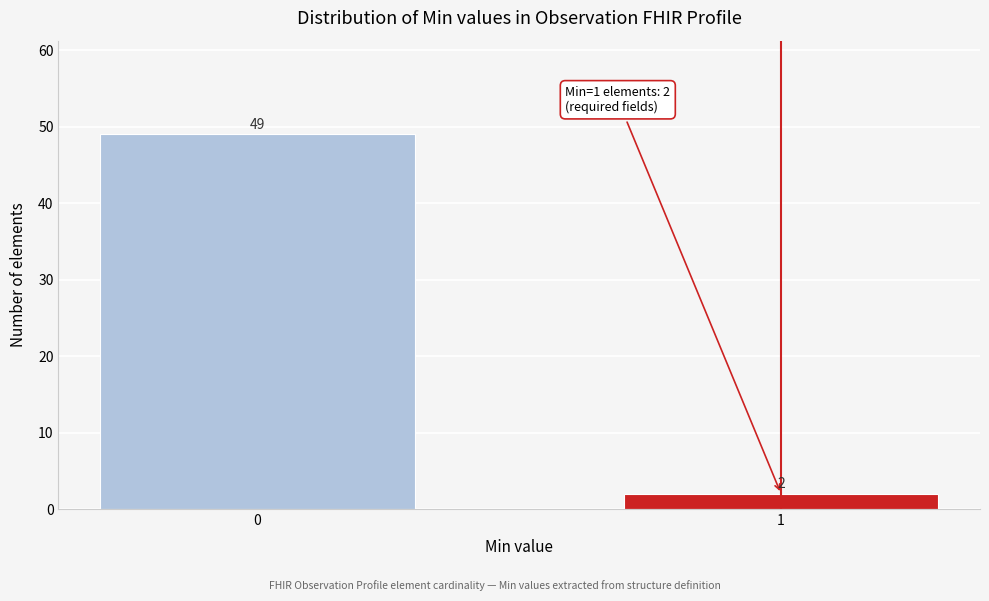

Reading right to left, list all the values displayed in this chart.

2	49